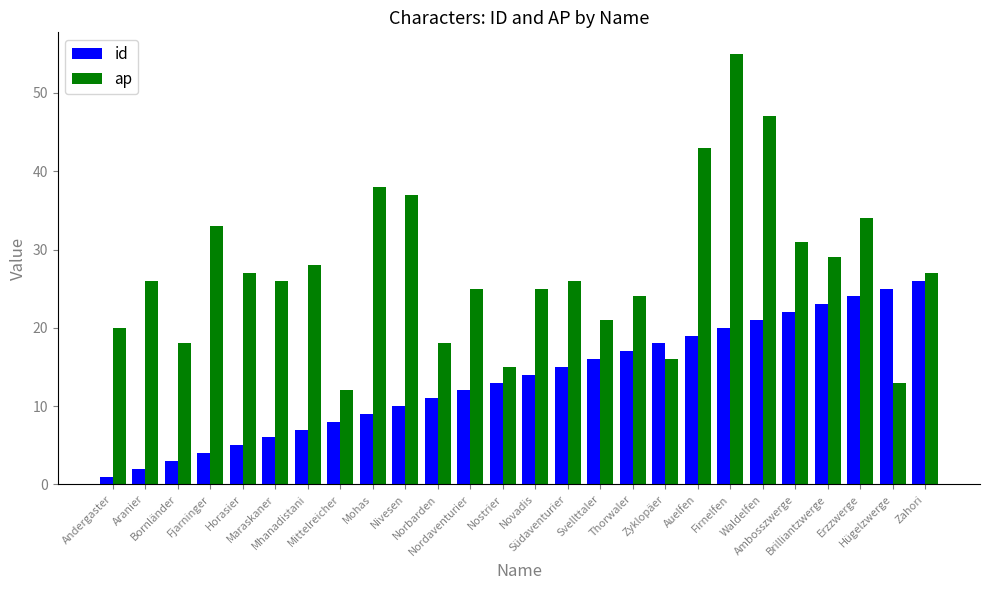

What is the label of the 1st bar from the right?

Zahori